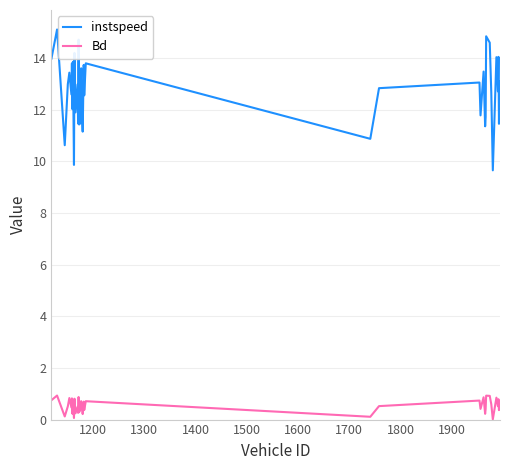

Which series has the largest range (max minus min)?

instspeed